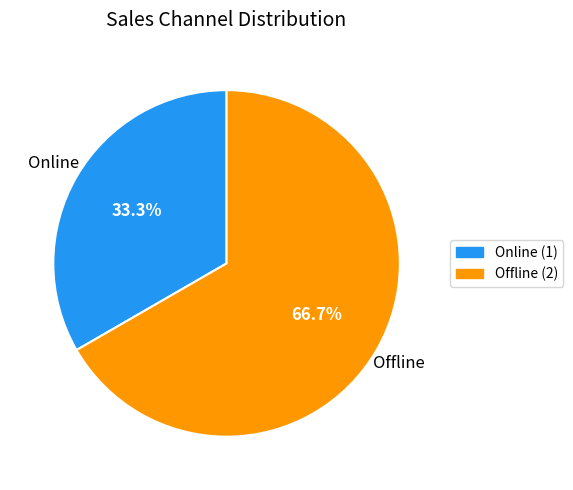

Between Offline and Online, which is larger?

Offline